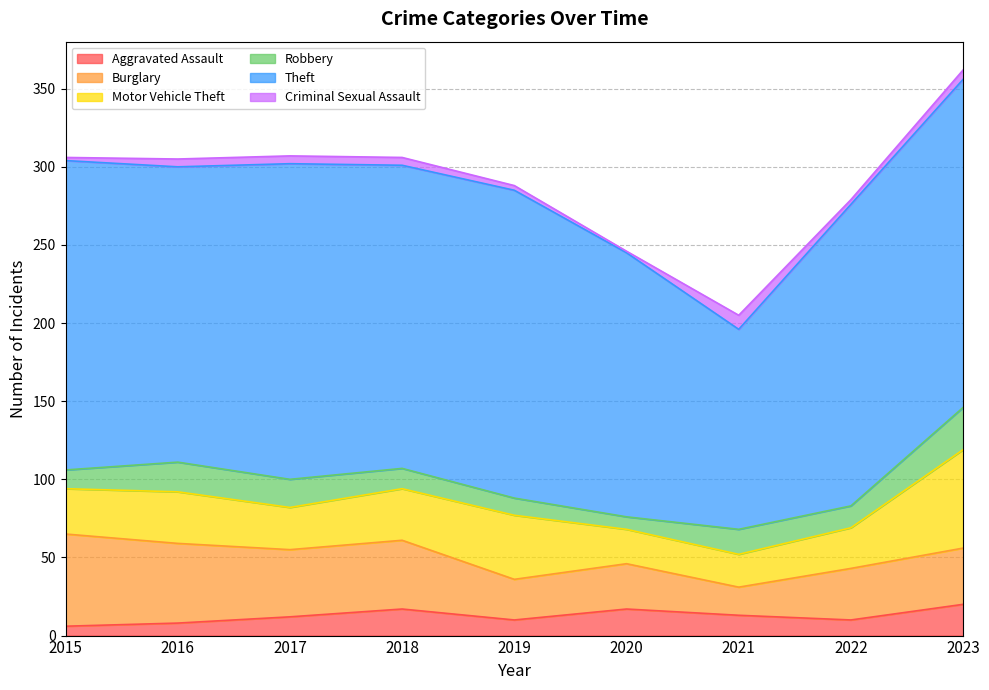

What is the spread (max minus min) of values at 2016?

184